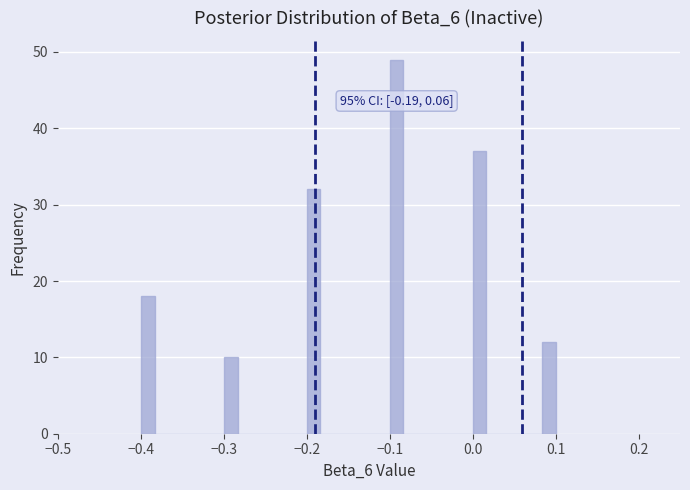

Around what value on the x-axis is the tallest bar? Give the approximate position of its centre, as read against the axis.

-0.09